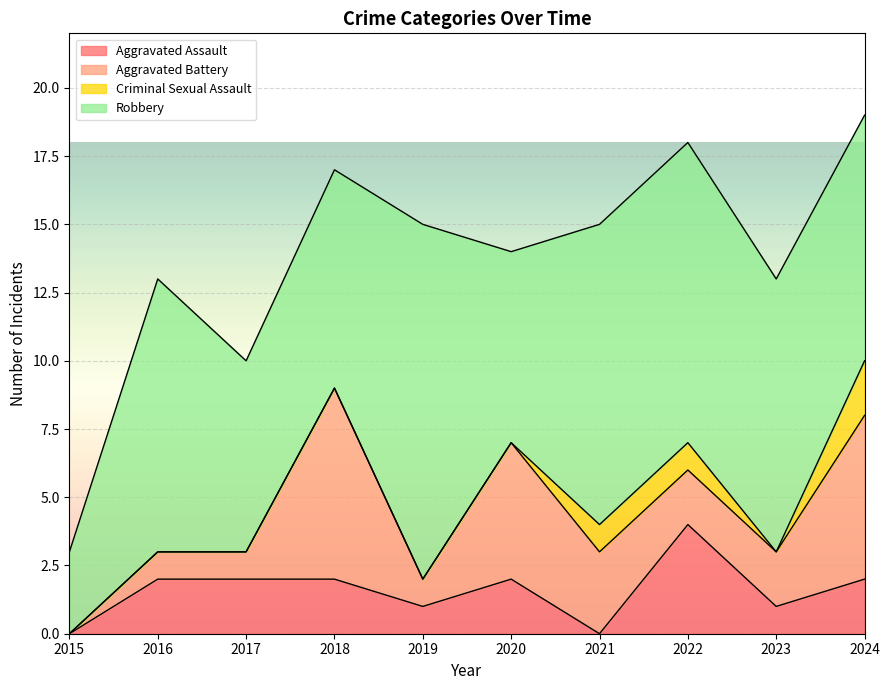

True or false: Aggravated Battery and Criminal Sexual Assault cross at least once.

False